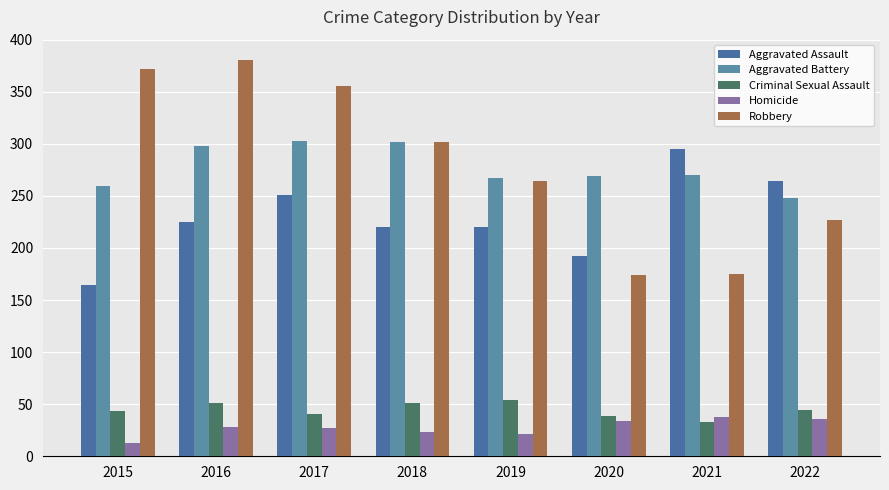

What is the average value of the Criminal Sexual Assault series?

44